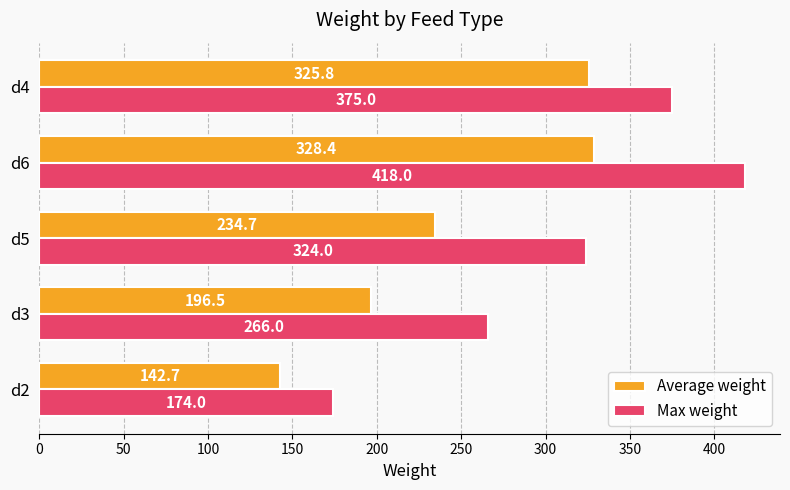

Which series has the largest total across all categories?

Max weight